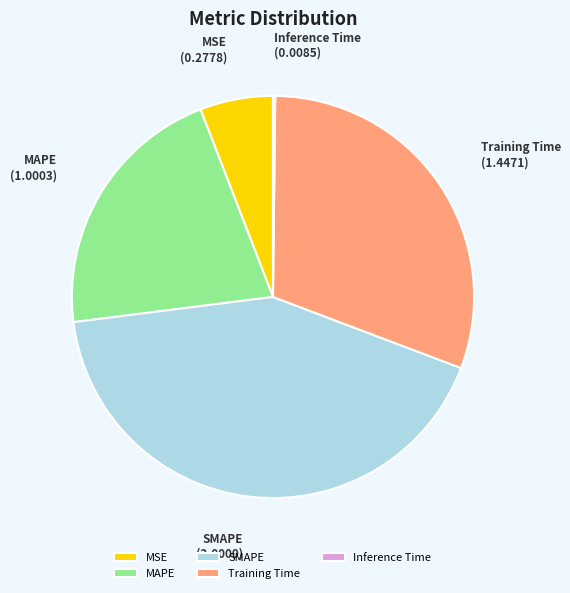

Which has a higher value, SMAPE or MSE?

SMAPE